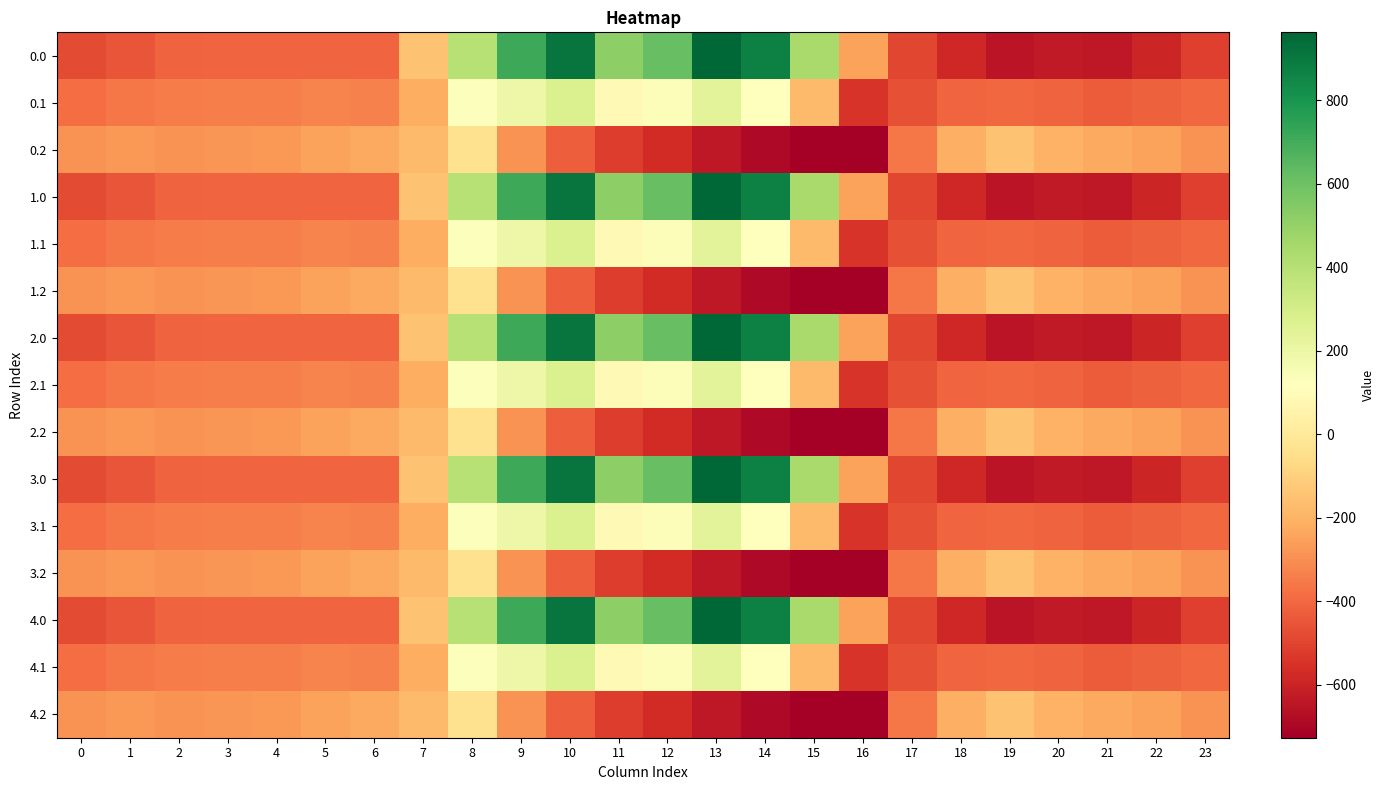

Which has a higher value, 17 or 9?

9